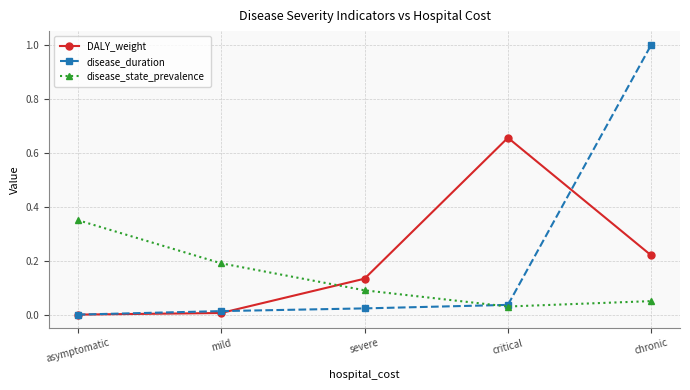

How many positive values does the DALY_weight series have?

4